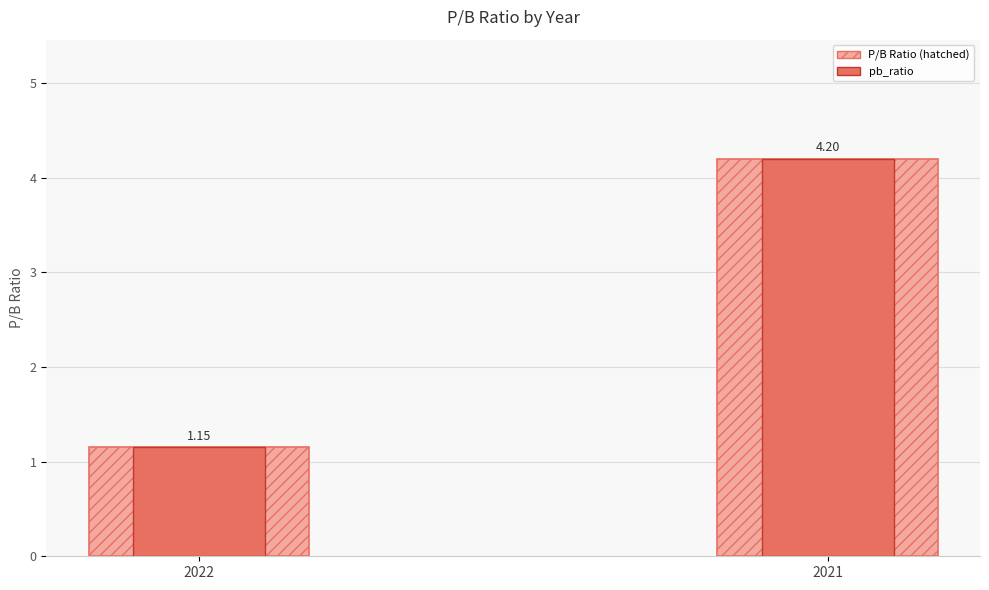

Is it true that P/B Ratio (hatched) equals 6.7 at 2021?

False